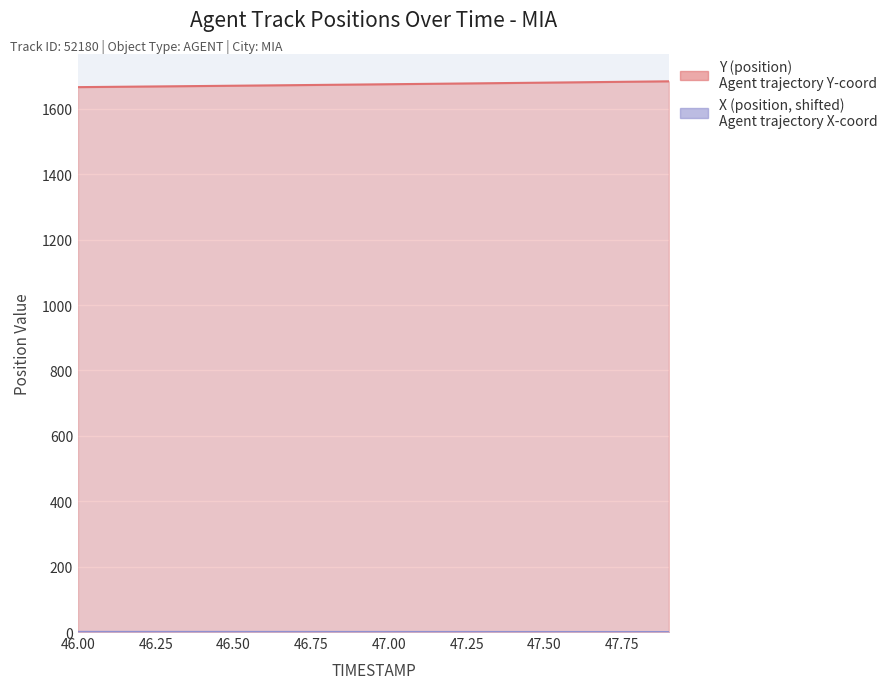

Rank the series at 46.50 from lowest to highest value.

X (position, shifted), Y (position)